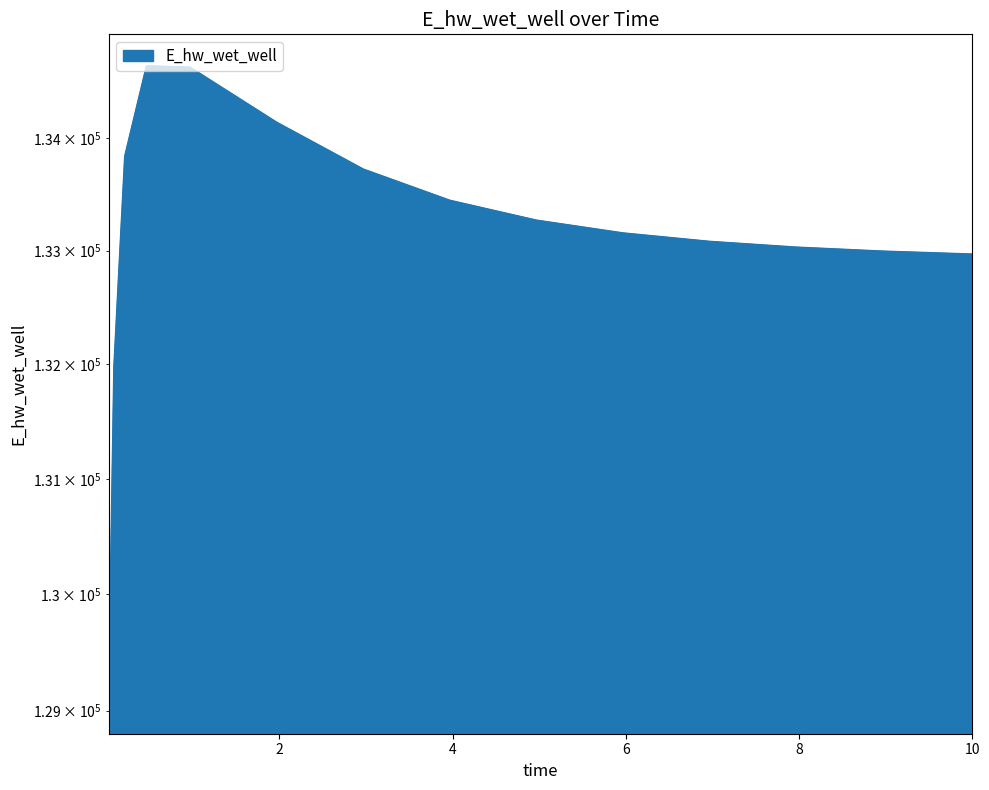

What position from the left is 3.96875?

8